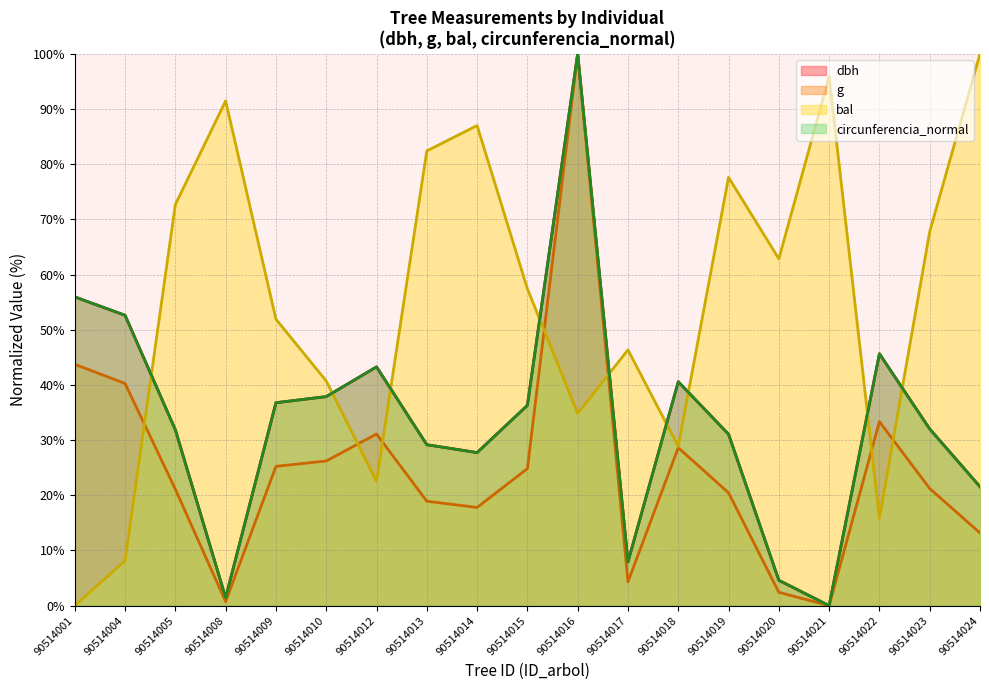

Which series has the largest range (max minus min)?

dbh (line)